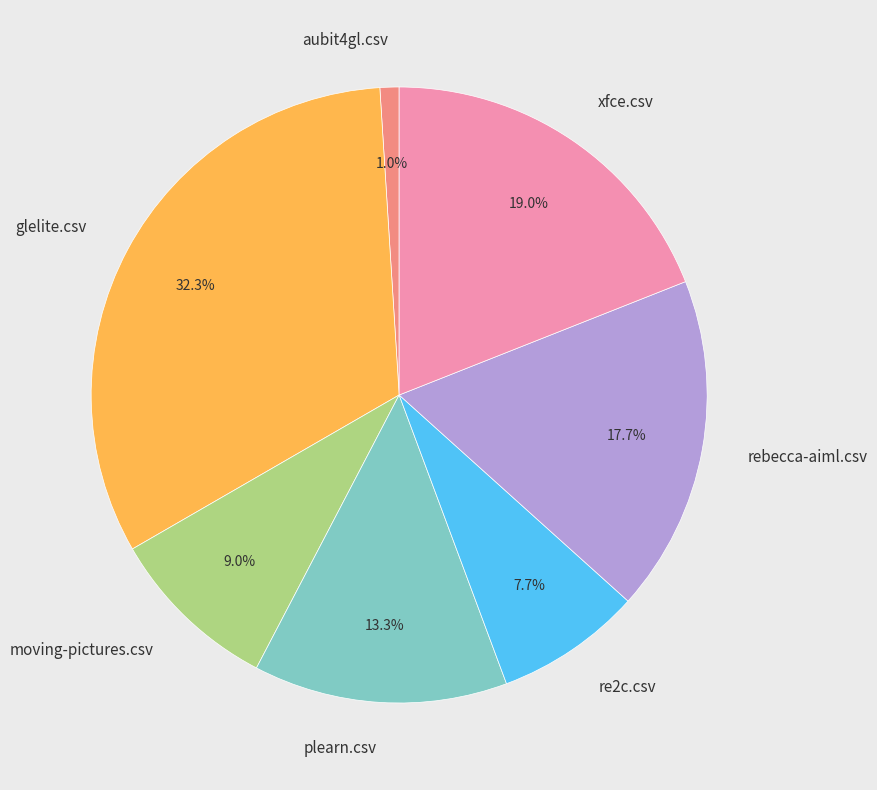

True or false: moving-pictures.csv accounts for 9% of the total.

True